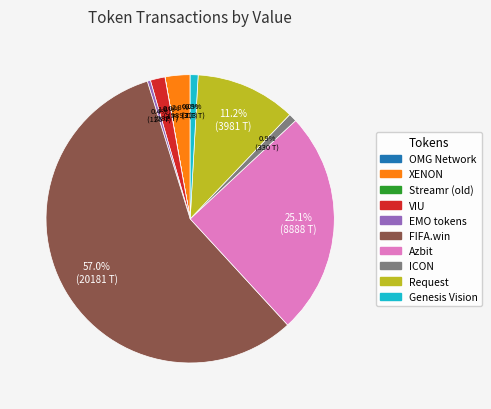

True or false: Request accounts for 11% of the total.

True